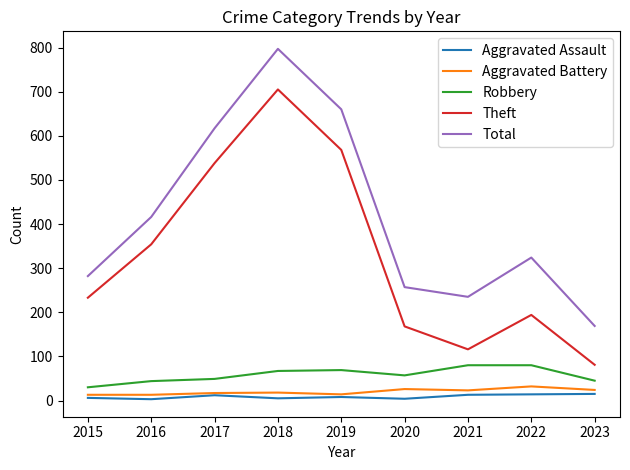

How many distinct data groups are displayed?

5